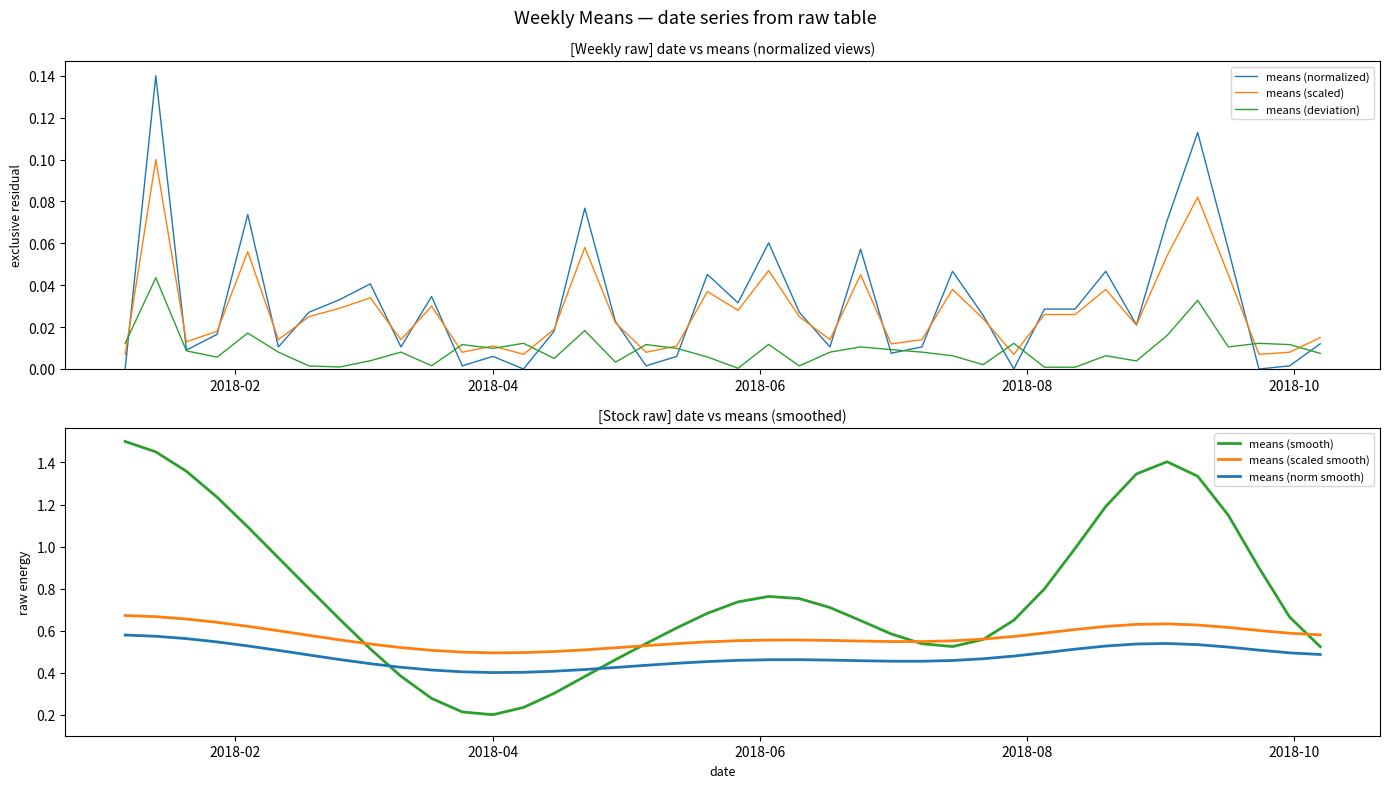

Where is means (norm smooth) nearest to the value 0?

2018-04